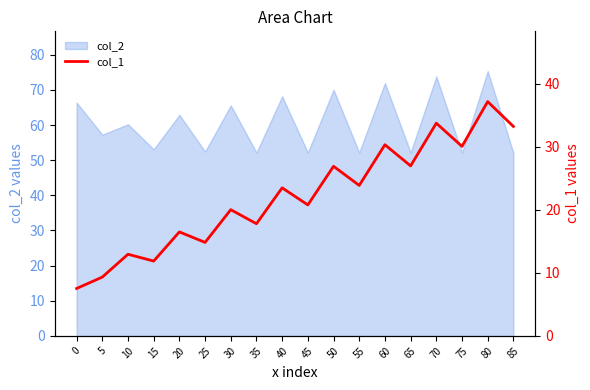

How many interior local peaks (higher than both neighbors) does the data have?

8